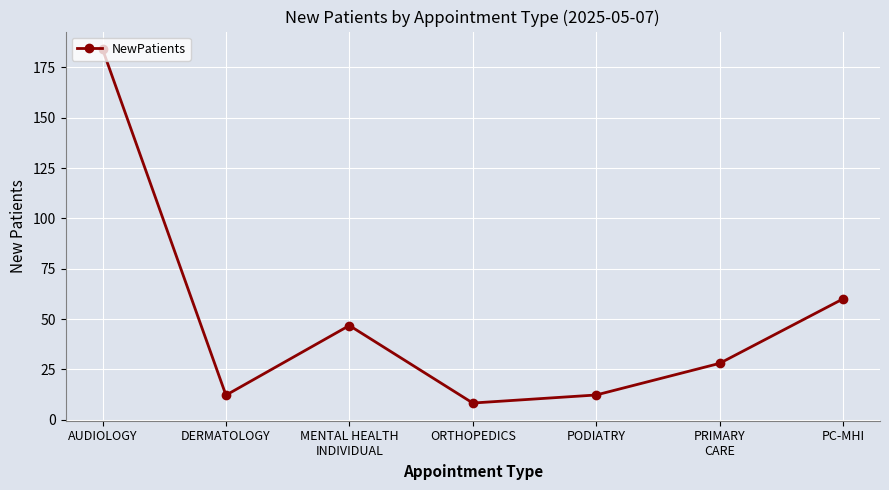

What is the label of the 1st point from the right?

PC-MHI